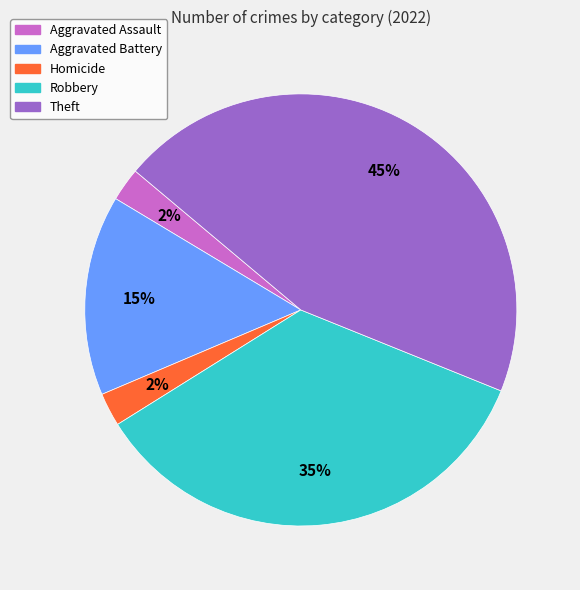

Which category has the biggest portion of the pie?

Theft